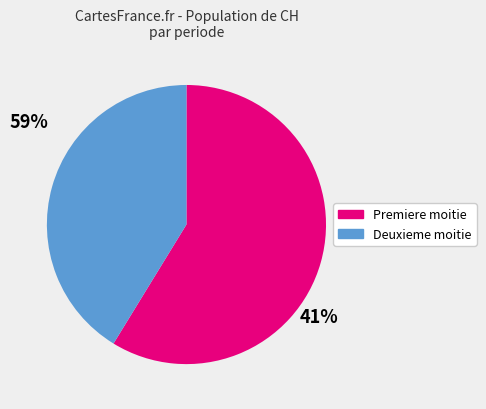

Rank the categories by value from lowest to highest.

Deuxieme moitie, Premiere moitie